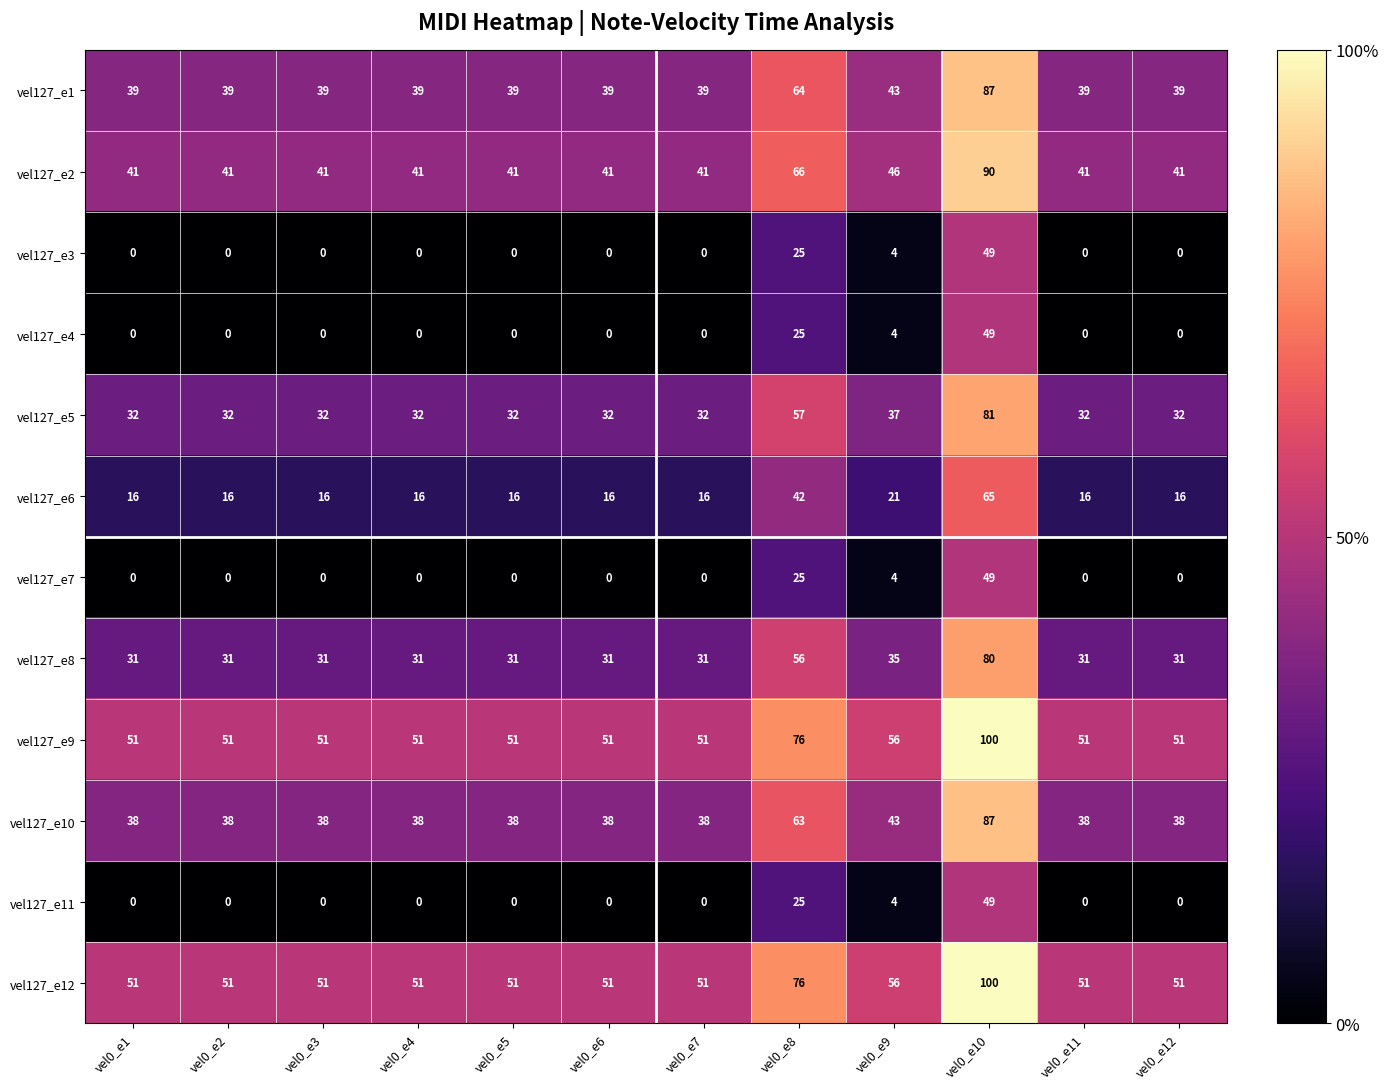

Where is vel127_e11 nearest to the value 24?

vel0_e8